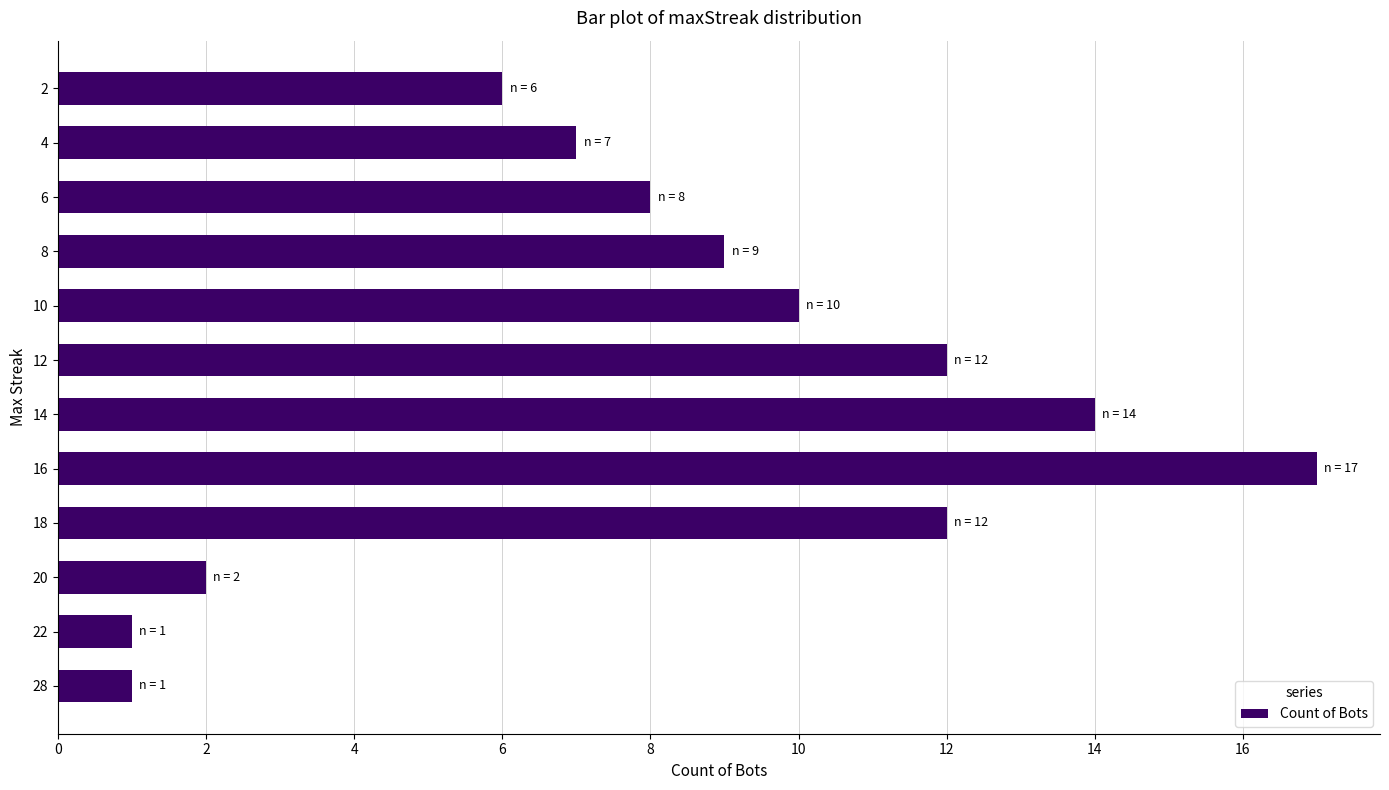

What is the approximate value at 16, to the nearest 5?

15